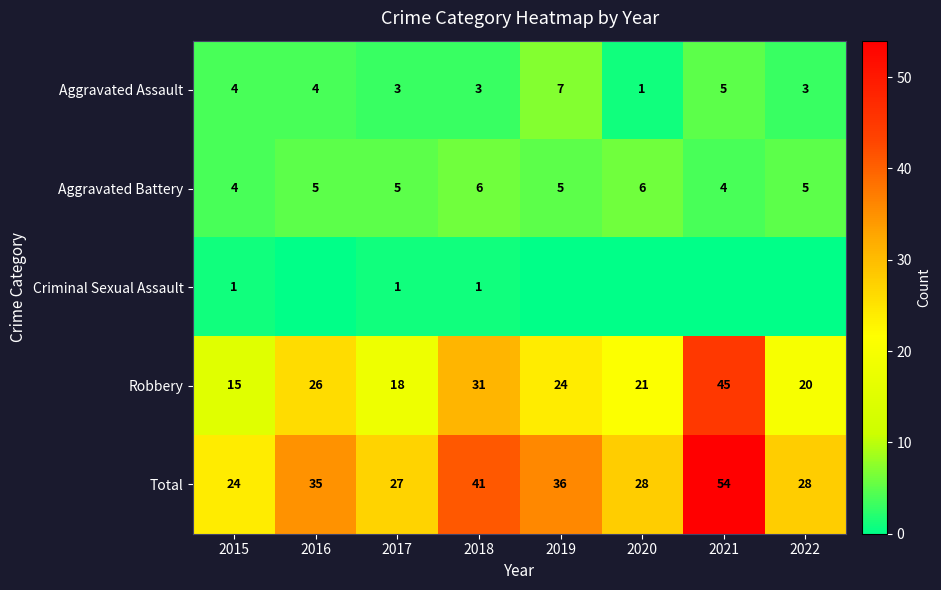

True or false: Aggravated Battery has a value of 9 at 2016.

False